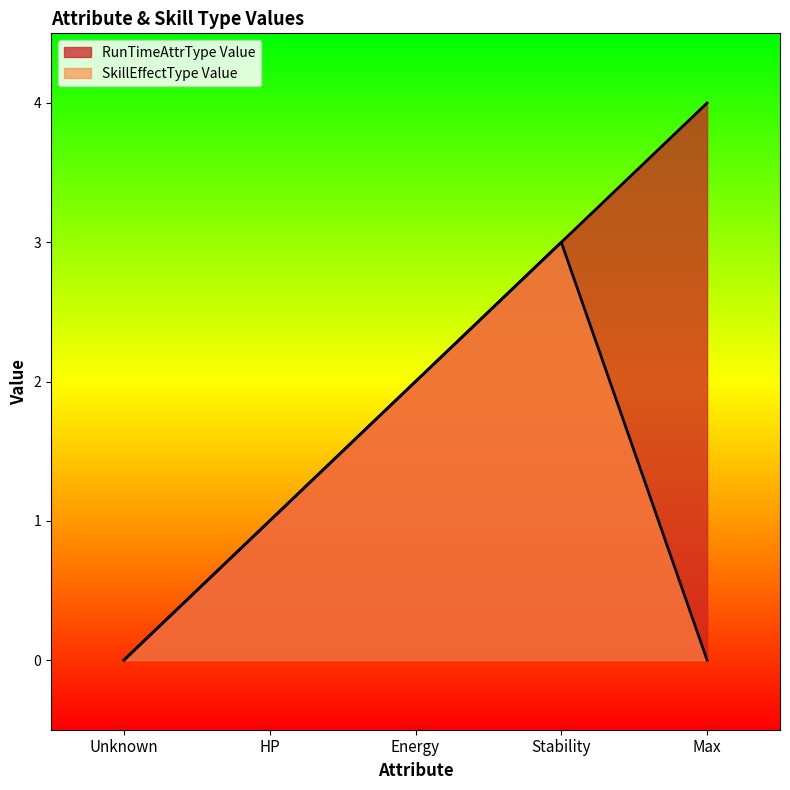

How many values in the RunTimeAttrType Value series exceed 2?

2